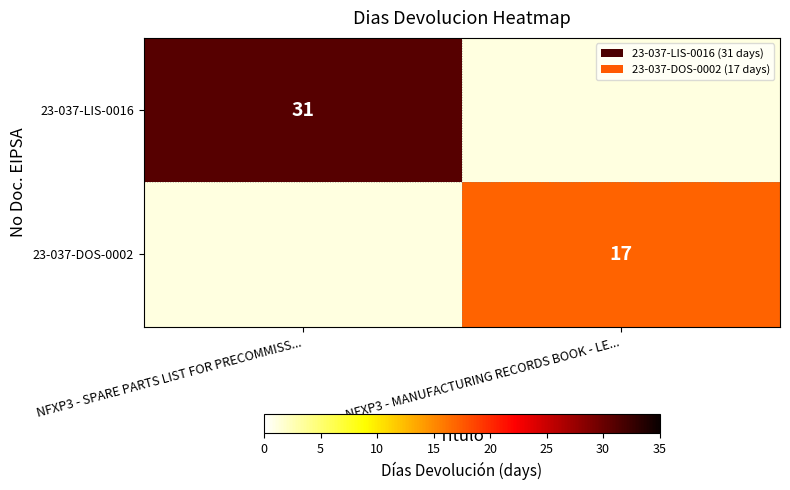

The 23-037-LIS-0016 series shows 55 at NFXP3 - SPARE PARTS LIST FOR PRECOMMISS.... True or false?

False